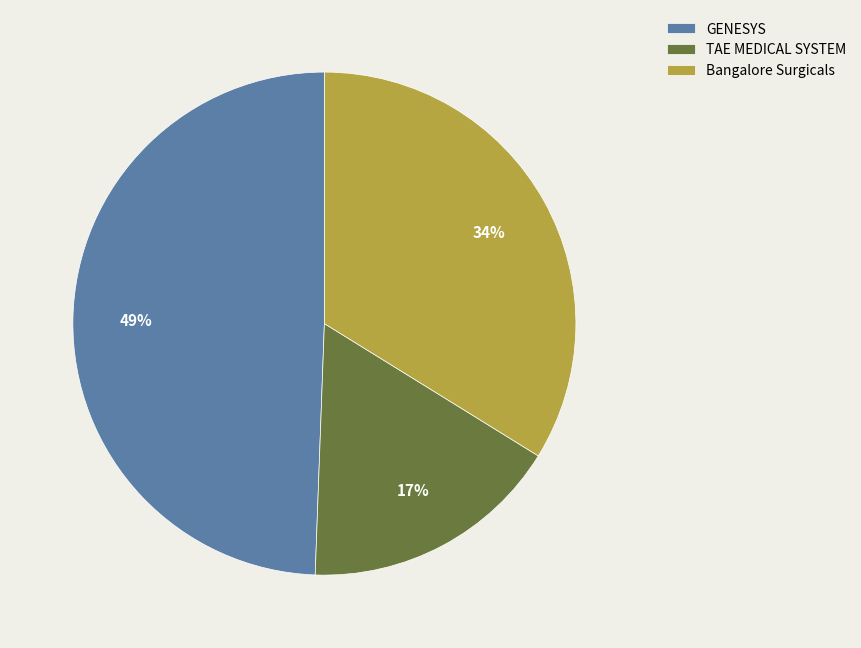

Does TAE MEDICAL SYSTEM account for over 50% of the chart?

No